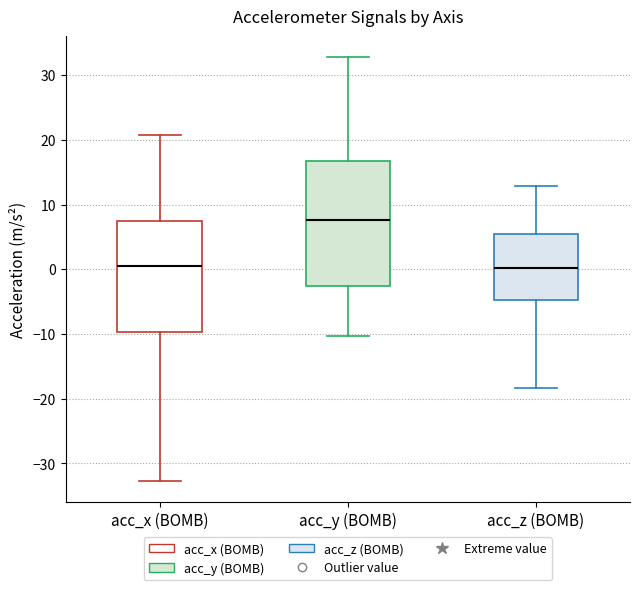

Reading left to right, read every box against the y-axis: the position of its median line, the range the box covers, and the ends of its whiskers. The values are not printed on the chart, so give them approximately, as read against the axis.

acc_x (BOMB): median 1, box -10 to 8, whiskers -33 to 21
acc_y (BOMB): median 8, box -3 to 17, whiskers -10 to 33
acc_z (BOMB): median 0, box -5 to 5, whiskers -18 to 13